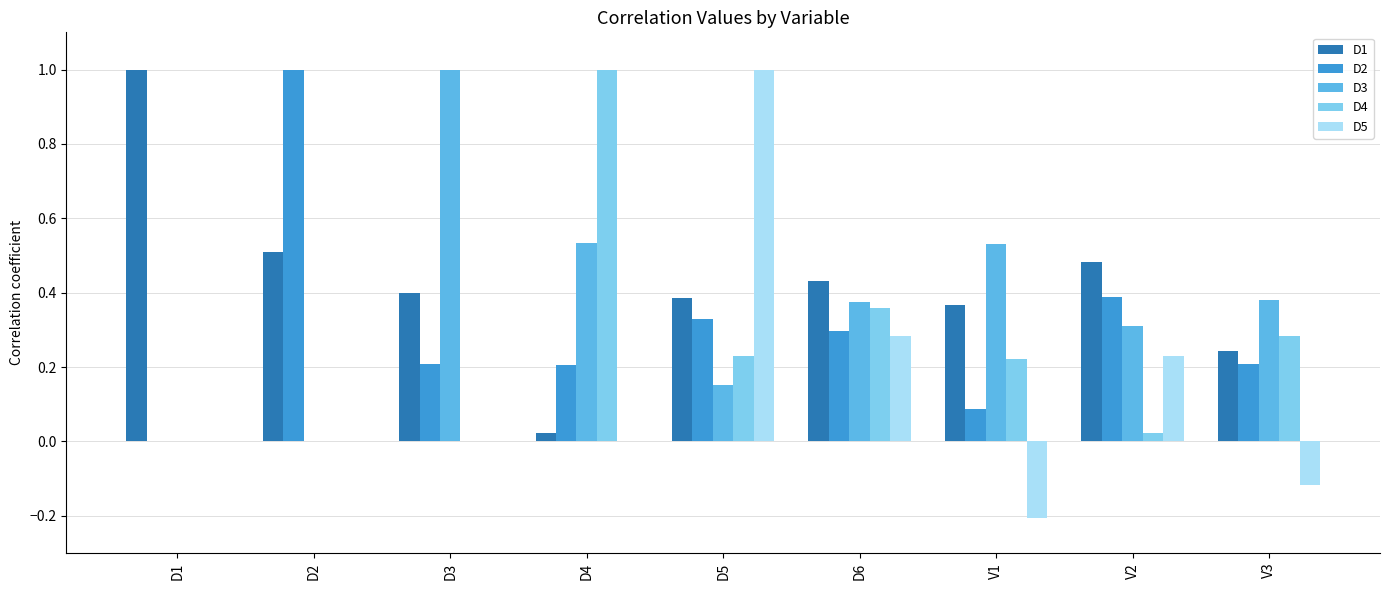

At which category is the sum across all series the highest?

D5